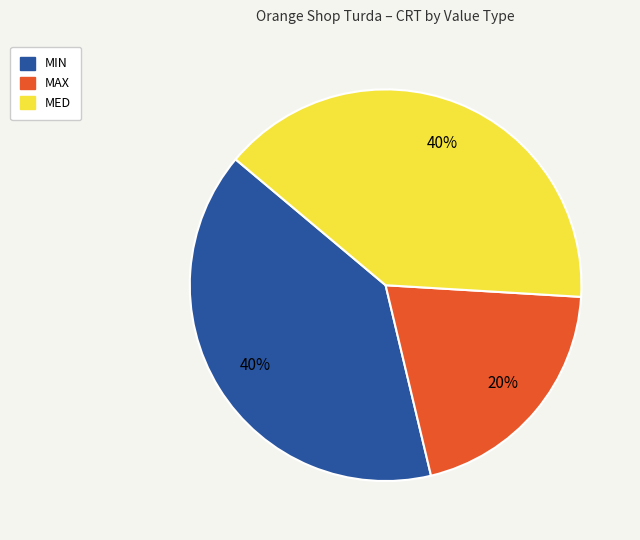

Do MED and MAX together represent more than half of the pie?

Yes